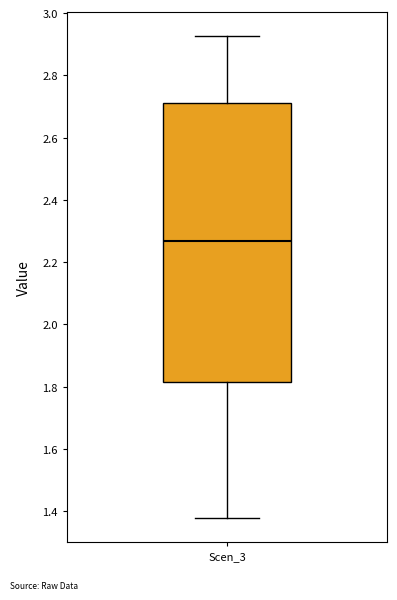

Transcribe this box plot: give where the median line is, the range the box spans, and where the two whiskers end, as read against the y-axis. The values are not printed on the chart, so give them approximately, as read against the axis.

median 2.26, box 1.82 to 2.72, whiskers 1.38 to 2.92